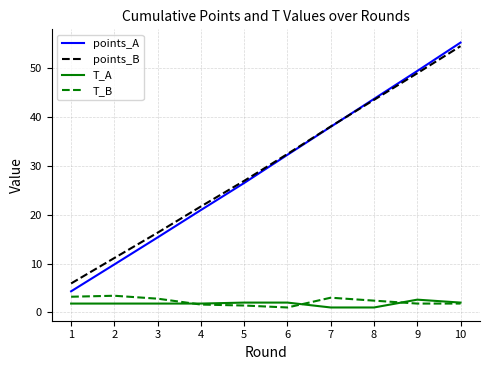

How many lines are shown in the chart?

4